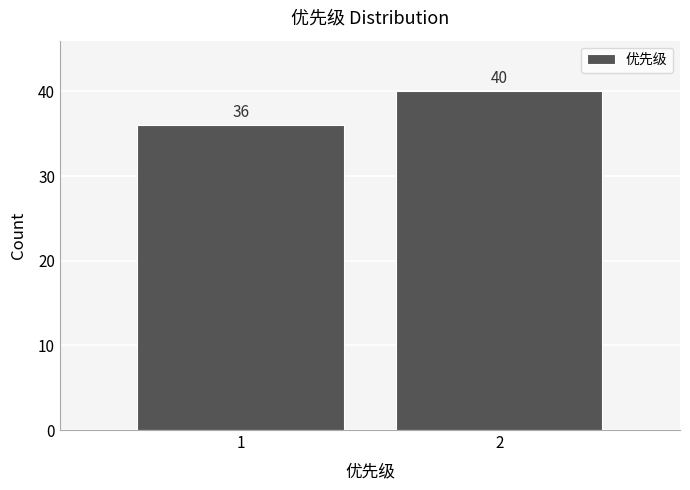

Reading right to left, list all the values displayed in this chart.

40	36